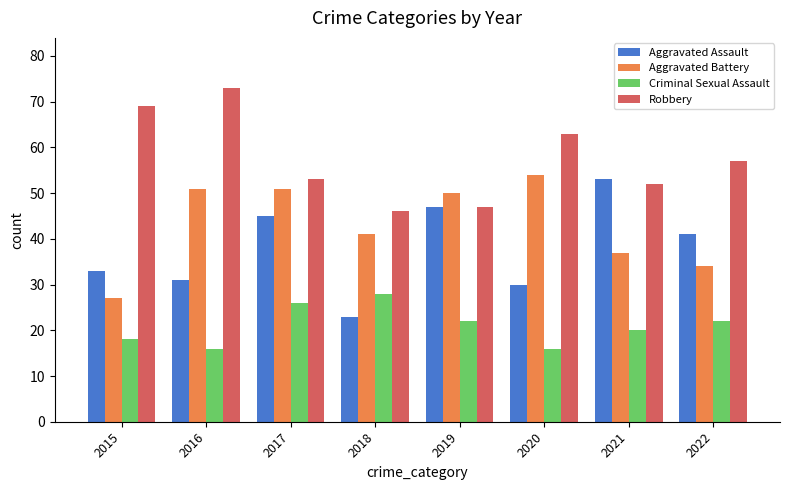

What is the spread (max minus min) of values at 2020?

47